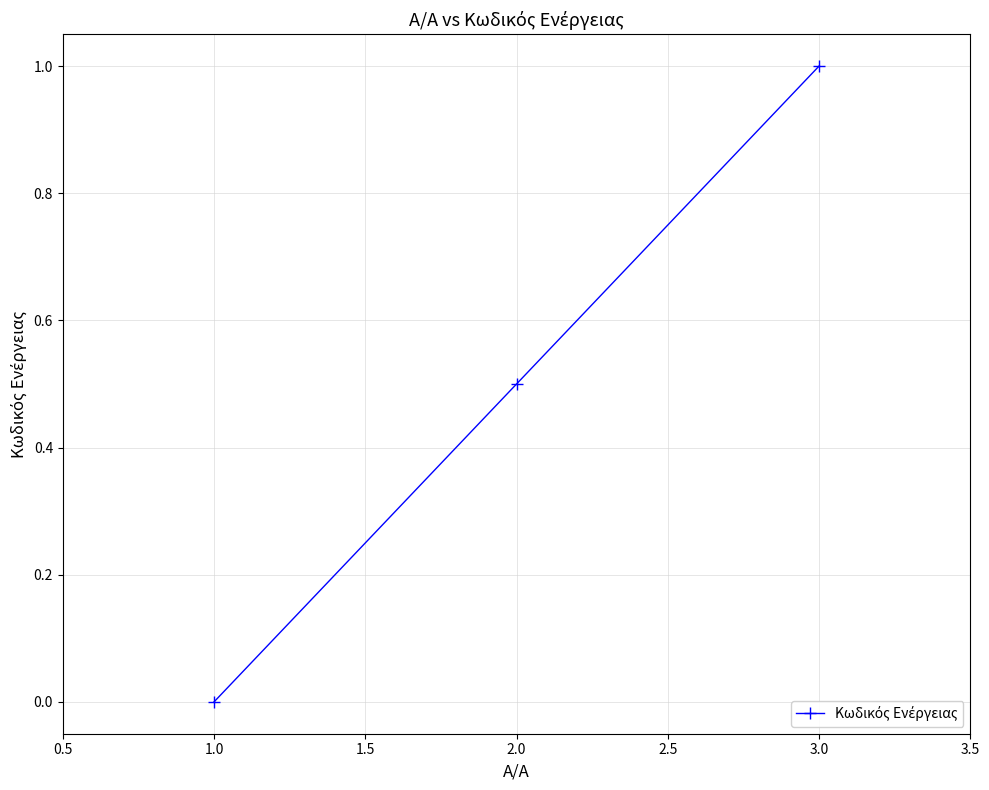

True or false: the data shows 1.0 at 3.0.

True